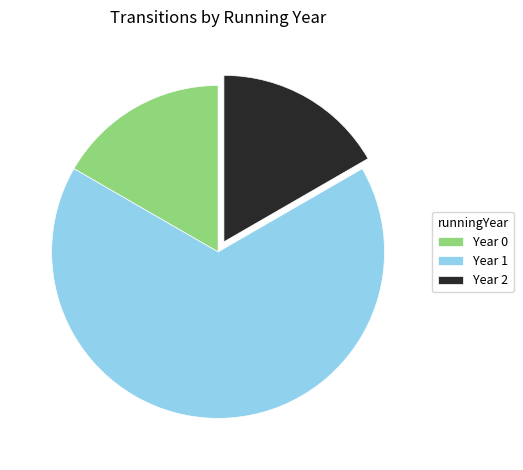

Combined, do Year 2 and Year 0 account for over 50%?

No